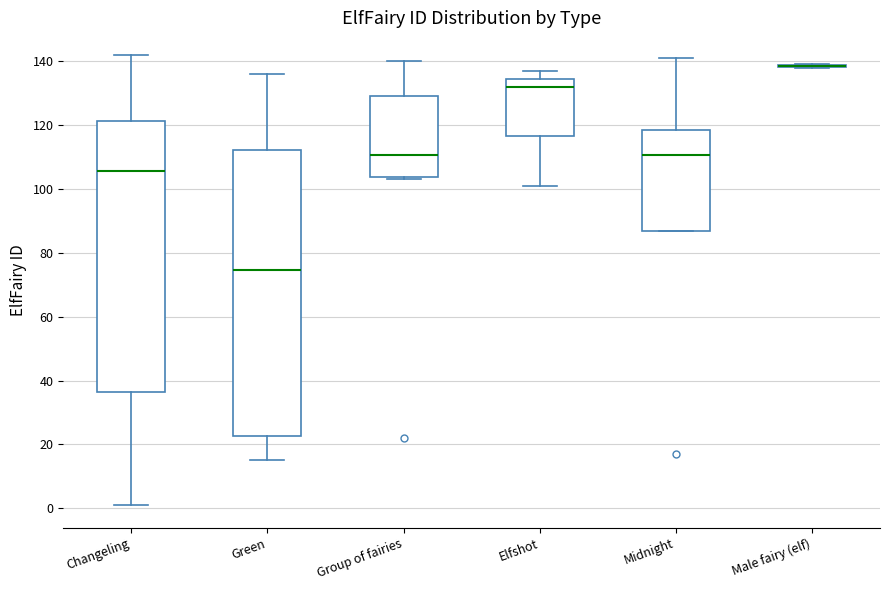

Reading left to right, transcribe this box plot: for each box, give where its median line is, the range the box spans, and where its two whiskers end, as read against the y-axis. The values are not printed on the chart, so give them approximately, as read against the axis.

Changeling: median 106, box 36 to 122, whiskers 2 to 142
Green: median 74, box 22 to 112, whiskers 16 to 136
Group of fairies: median 110, box 104 to 130, whiskers 104 (just below the box's lower edge) to 140
Elfshot: median 132, box 116 to 134, whiskers 102 to 138
Midnight: median 110, box 86 to 118, whiskers 86 to 142
Male fairy (elf): box collapsed to a line at 138, whiskers 138 to 140